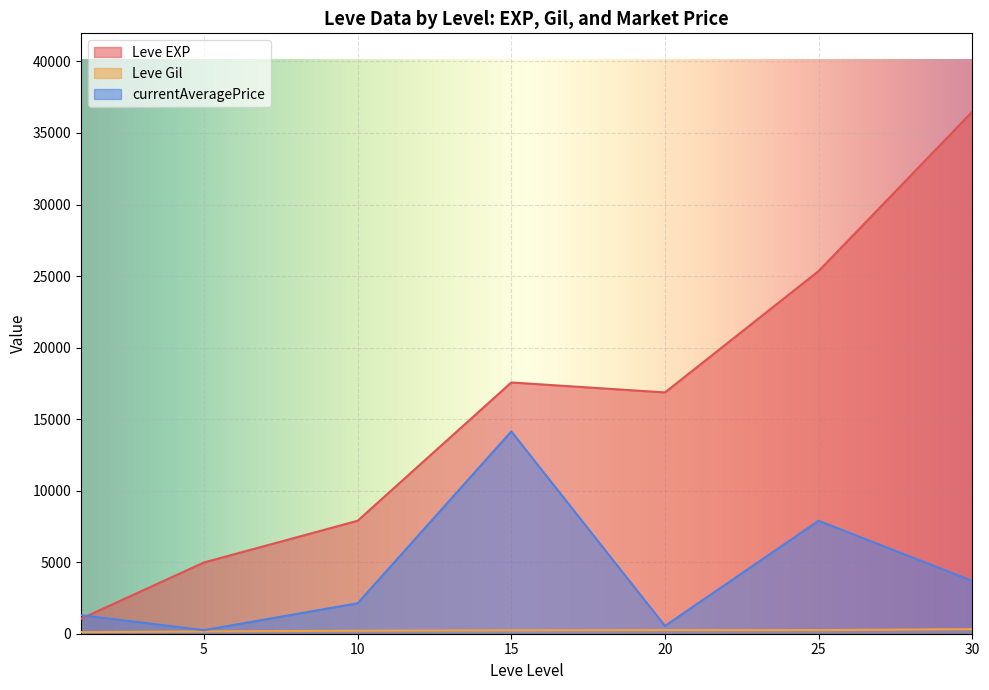

Between 5 and 25, which series saw the biggest shift?

Leve EXP